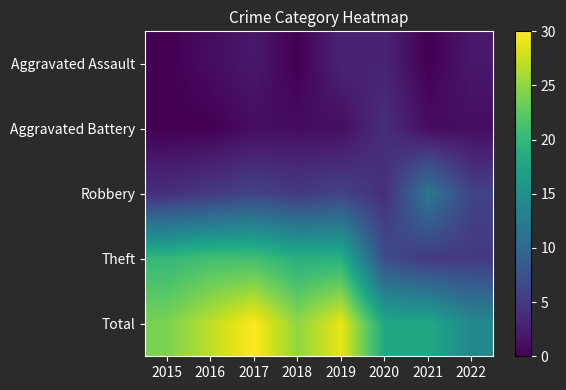

Reading left to right, list all the values displayed in this chart.

Aggravated Assault: 2015=0	2016=1	2017=2	2018=0	2019=3	2020=3	2021=0	2022=2
Aggravated Battery: 2015=0	2016=0	2017=1	2018=1	2019=1	2020=4	2021=1	2022=1
Robbery: 2015=4	2016=5	2017=6	2018=5	2019=6	2020=4	2021=12	2022=6
Theft: 2015=20	2016=21	2017=21	2018=19	2019=19	2020=7	2021=5	2022=5
Total: 2015=24	2016=27	2017=30	2018=25	2019=29	2020=18	2021=18	2022=14